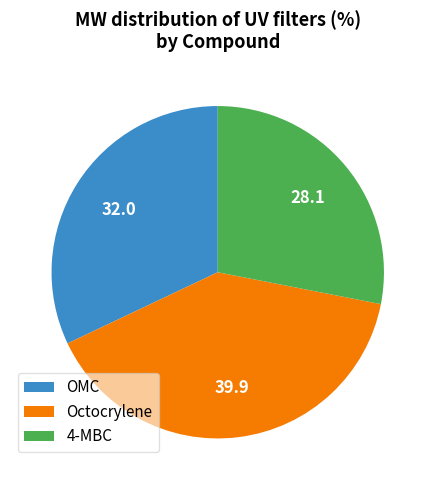

How many slices are in this pie chart?

3